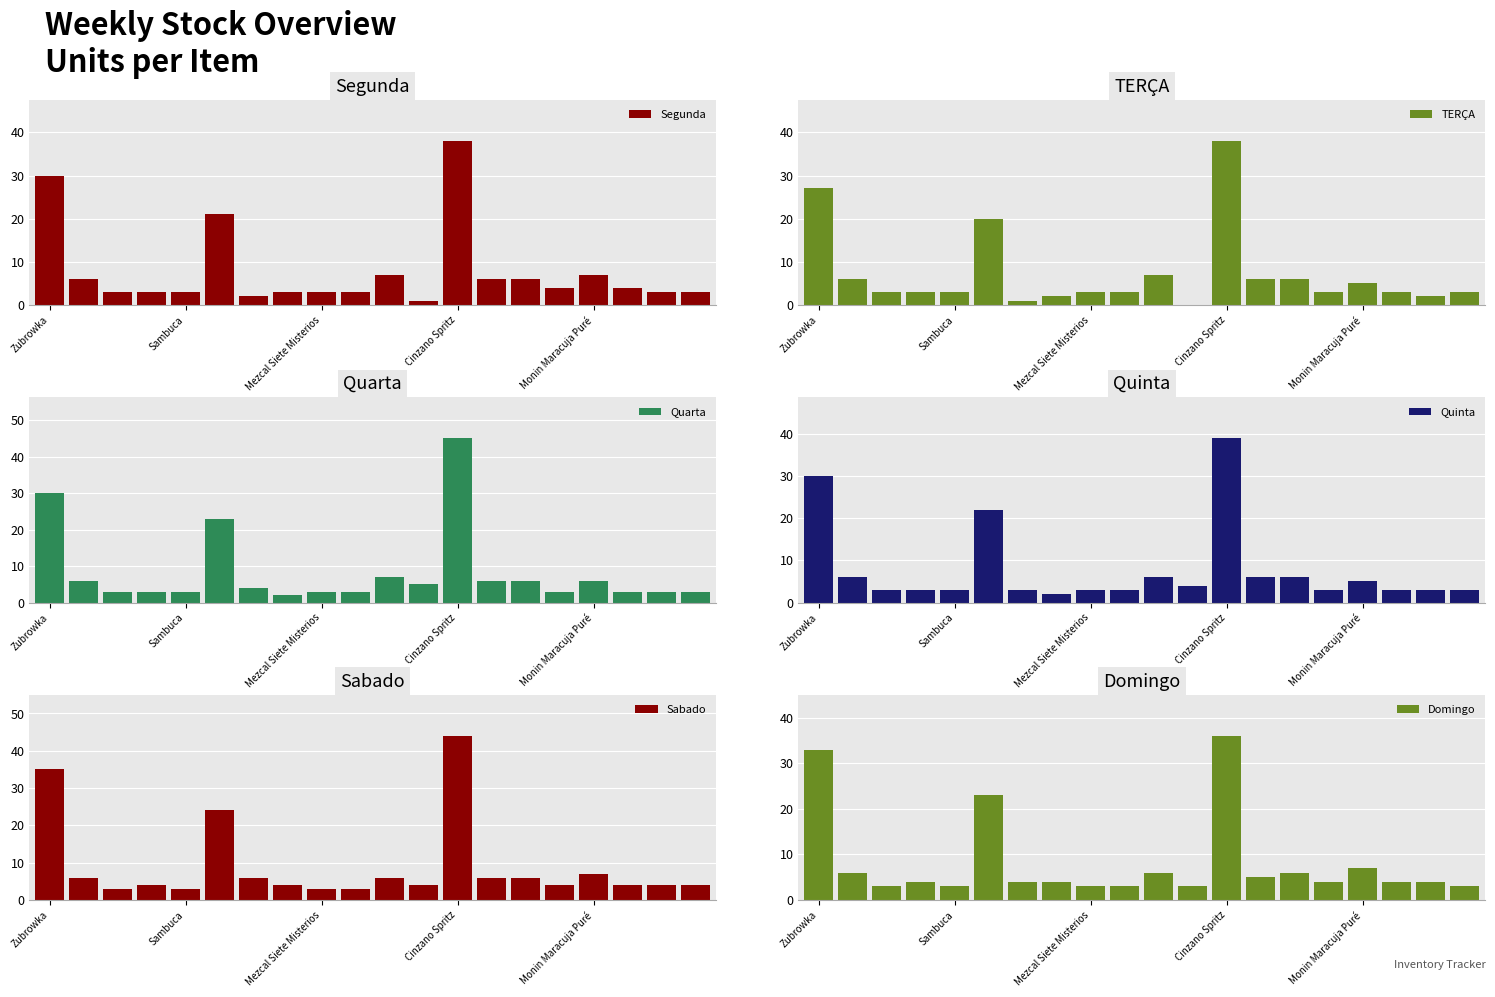

Which series has the largest range (max minus min)?

Quarta